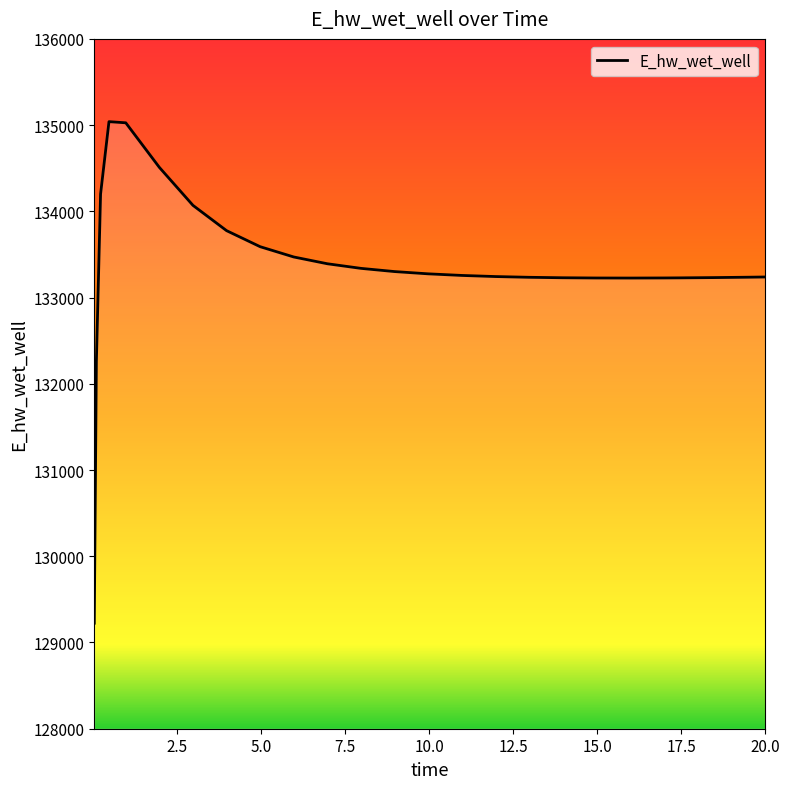

What is the smallest value displayed?

129223.8